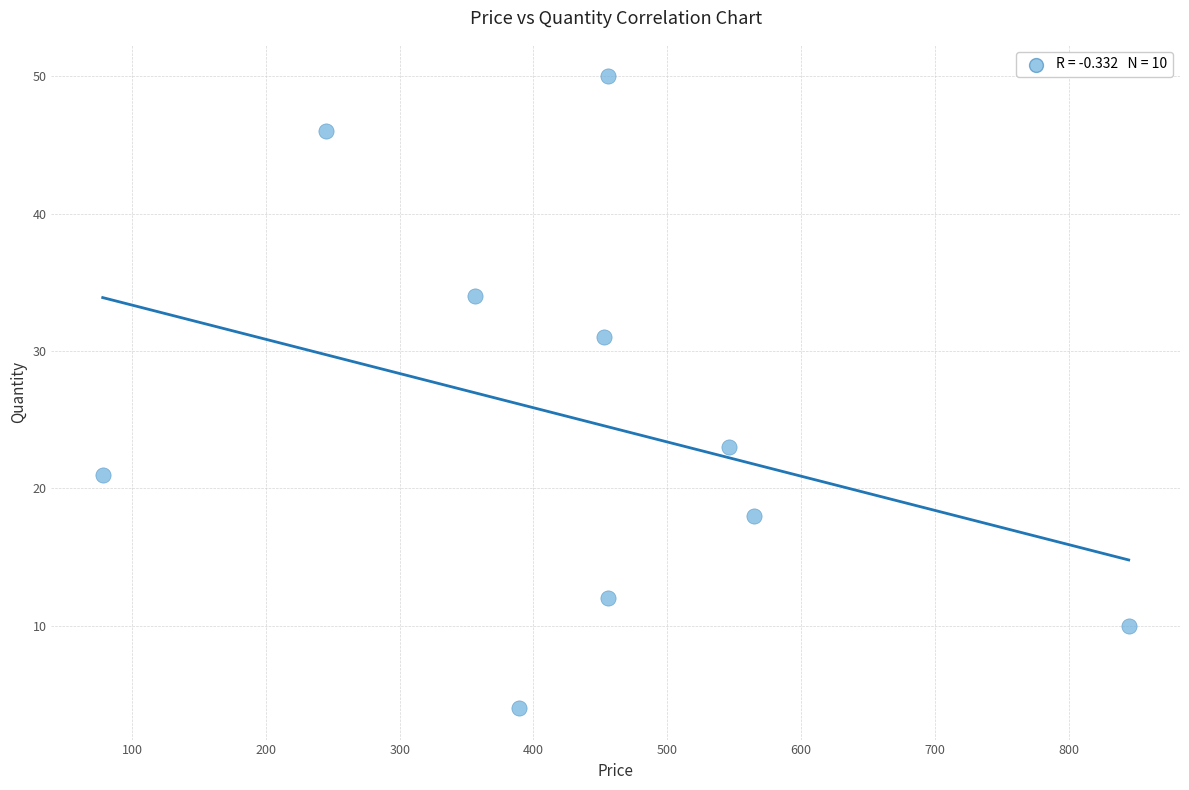

What is the average Y value?

25